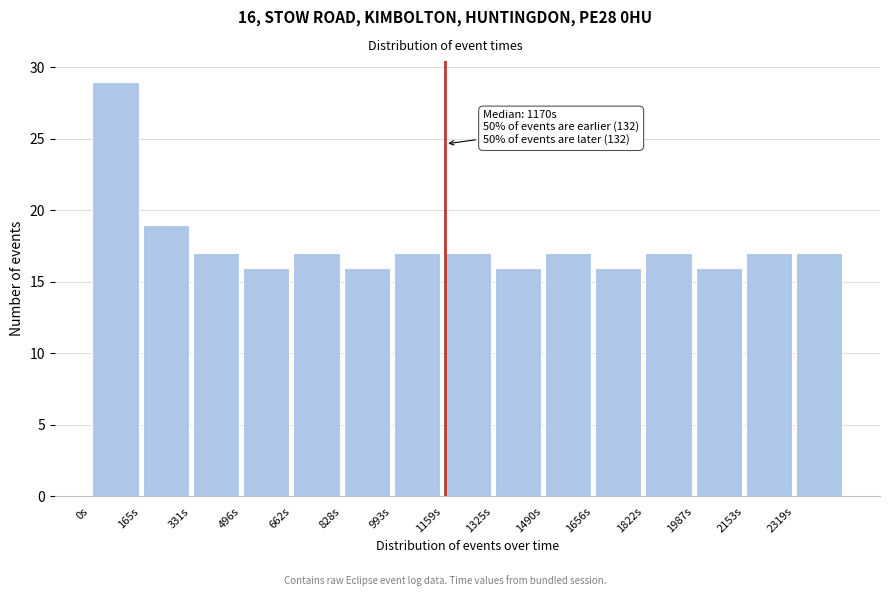

Over which range of the x-axis is the bar tallest?

0 to 160